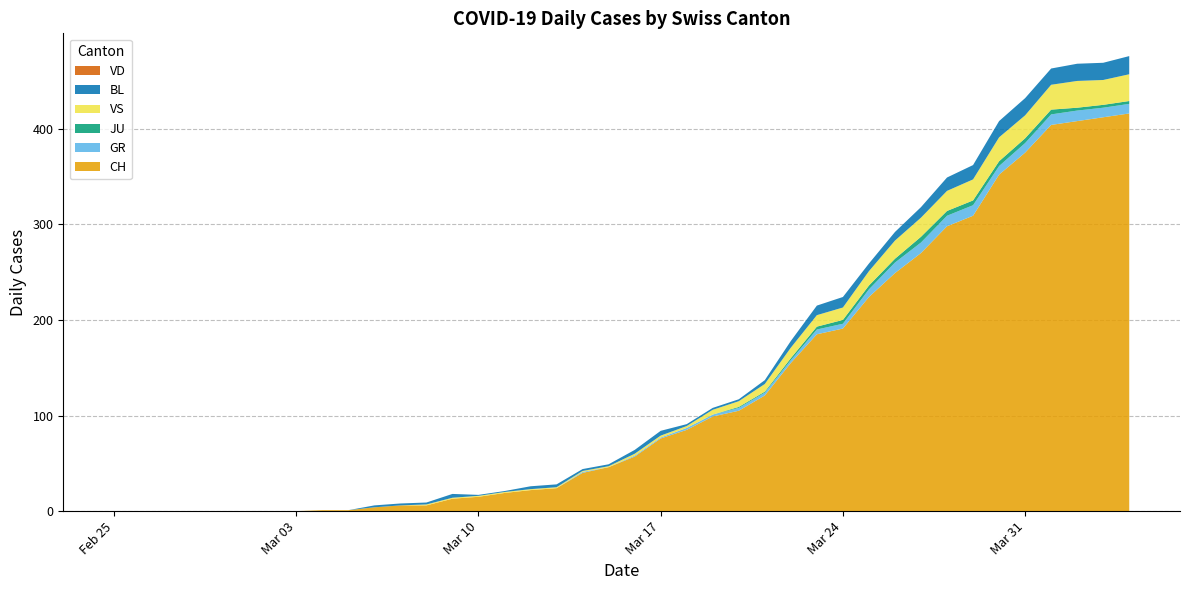

Reading right to left, what are all the values shown in this chart?

CH: 416	412	408	404	375	352	309	298	270	249	224	191	185	155	121	105	99	85	76	57	46	40	24	22	19	15	13	6	6	4	1	1	0	0	0	0	0	0	0	0
GR: 10	10	11	11	10	9	11	11	11	11	8	5	5	3	3	3	2	2	1	1	0	1	0	0	0	0	0	0	0	0	0	0	0	0	0	0	0	0	0	0
JU: 3	3	3	5	5	5	5	5	6	4	4	4	3	2	1	1	0	0	0	0	0	0	0	0	0	0	0	0	0	0	0	0	0	0	0	0	0	0	0	0
VS: 28	26	28	26	24	25	22	21	20	19	15	13	12	11	8	6	5	2	2	2	1	1	1	1	1	1	1	1	0	0	0	0	0	0	0	0	0	0	0	0
BL: 19	18	18	17	18	17	15	14	11	9	8	11	10	7	4	2	2	2	5	4	2	2	3	3	1	1	4	2	2	2	0	0	0	0	0	0	0	0	0	0
VD: 0	0	0	0	0	0	0	0	0	0	0	0	0	0	0	0	0	0	0	0	0	0	0	0	0	0	0	0	0	0	0	0	0	0	0	0	0	0	0	0